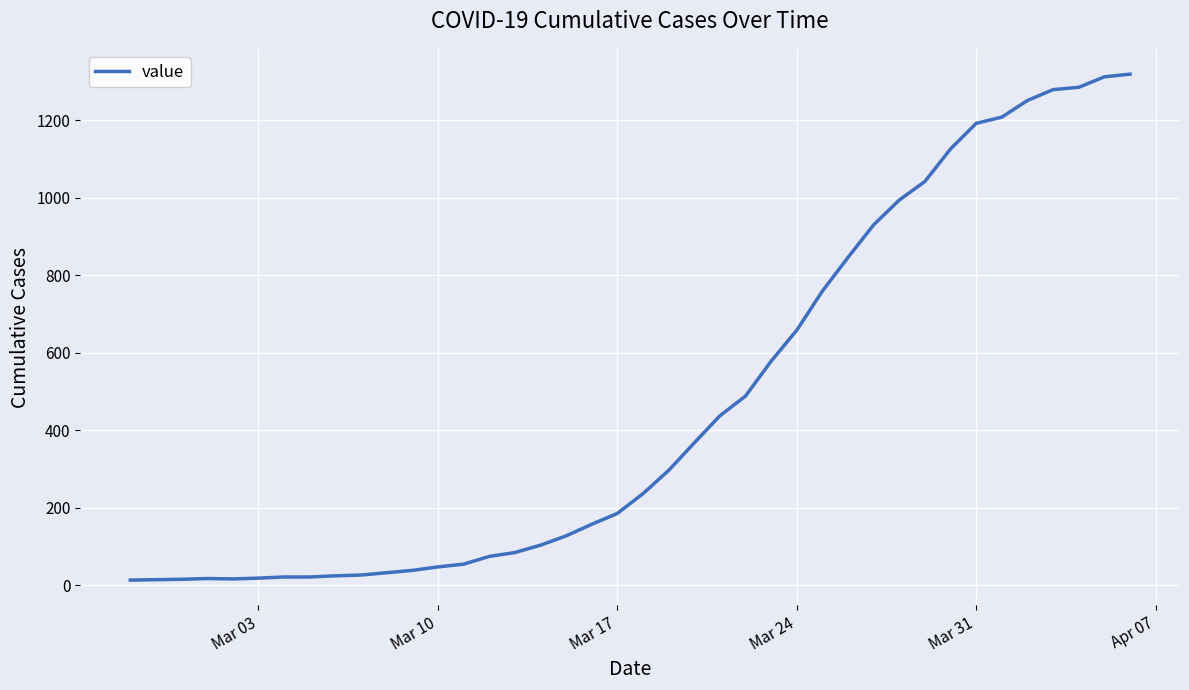

What is the maximum value shown in the chart?

1319